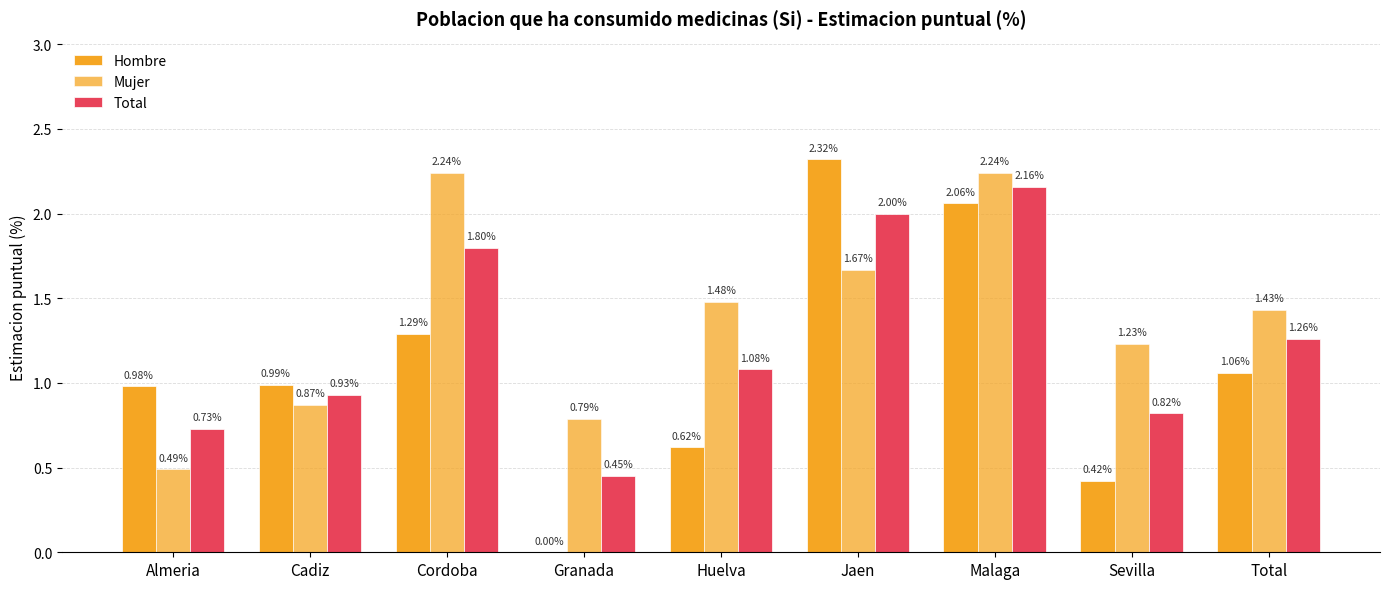

How many data points does each series have?

9